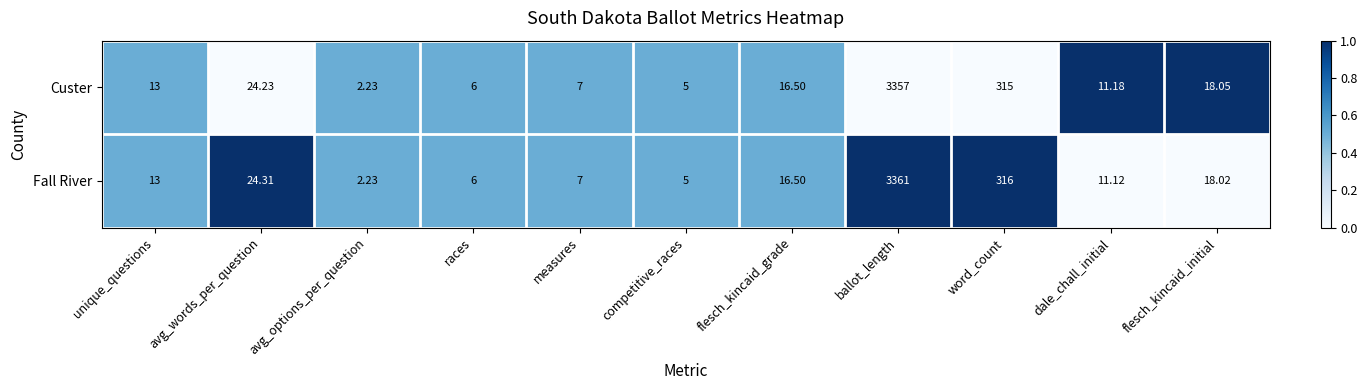

Which series has the largest total across all categories?

Fall River